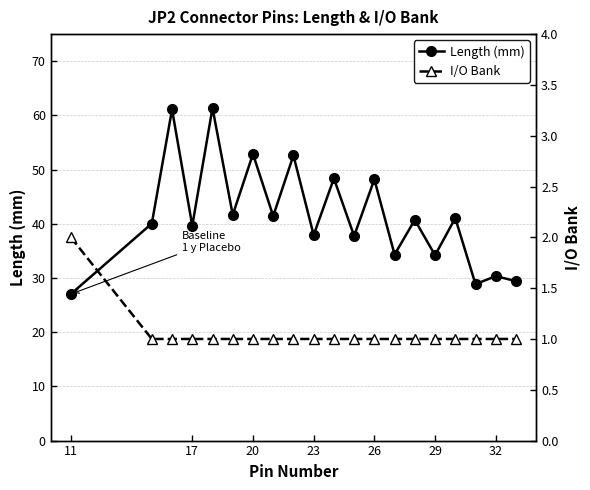

True or false: Length (mm) has a value of 9.2 at 17.

False